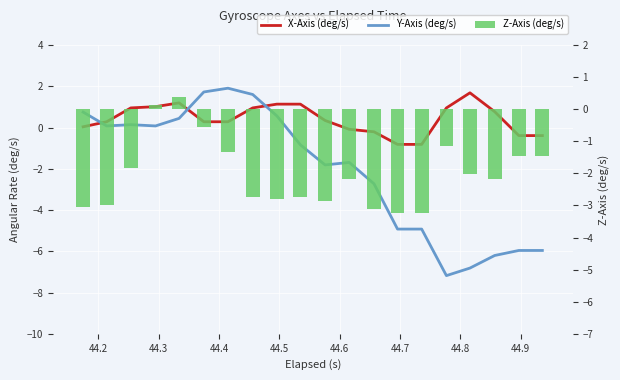

What is the difference between the maximum and minimum values in the Z-Axis (deg/s) series?

3.6